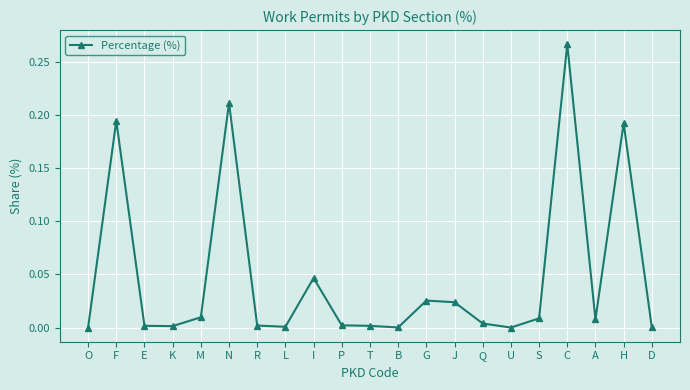

At which category does the data reach its first local peak?

F